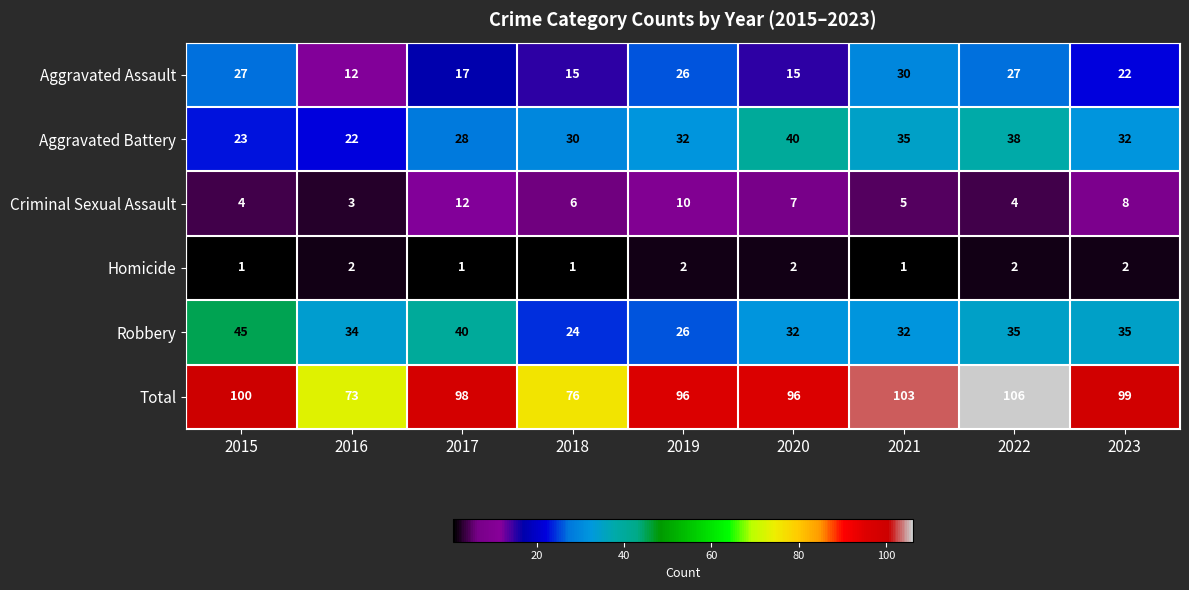

Between 2020 and 2021, which series saw the biggest shift?

Aggravated Assault